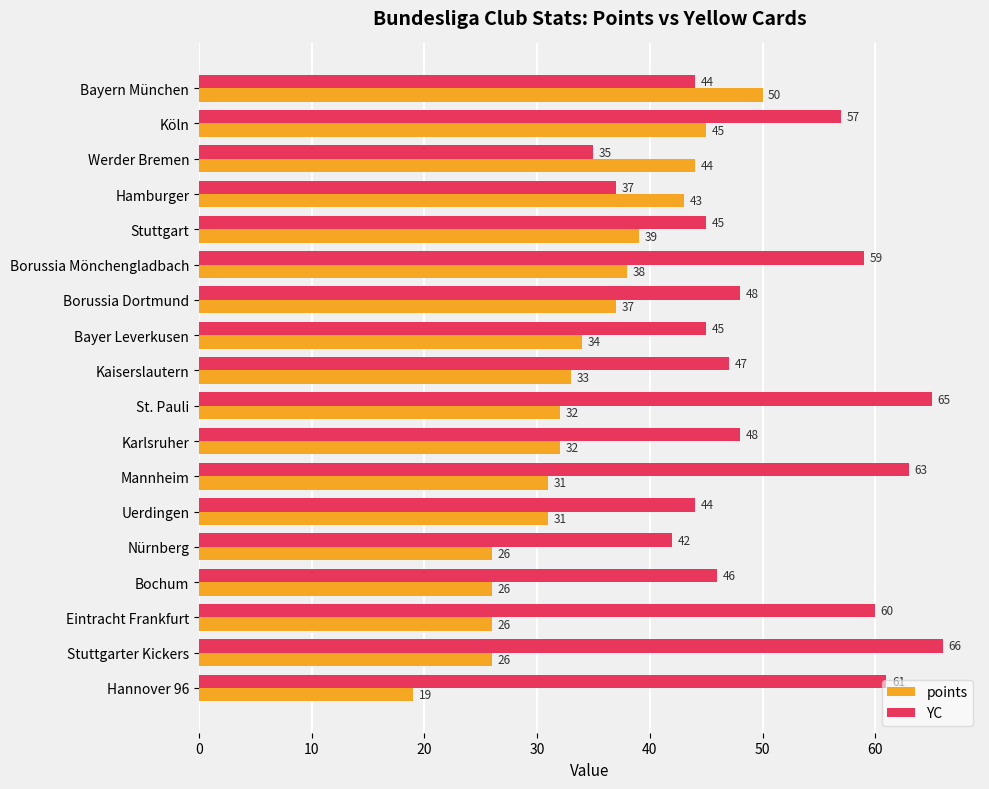

At which label does YC reach its peak?

Stuttgarter Kickers